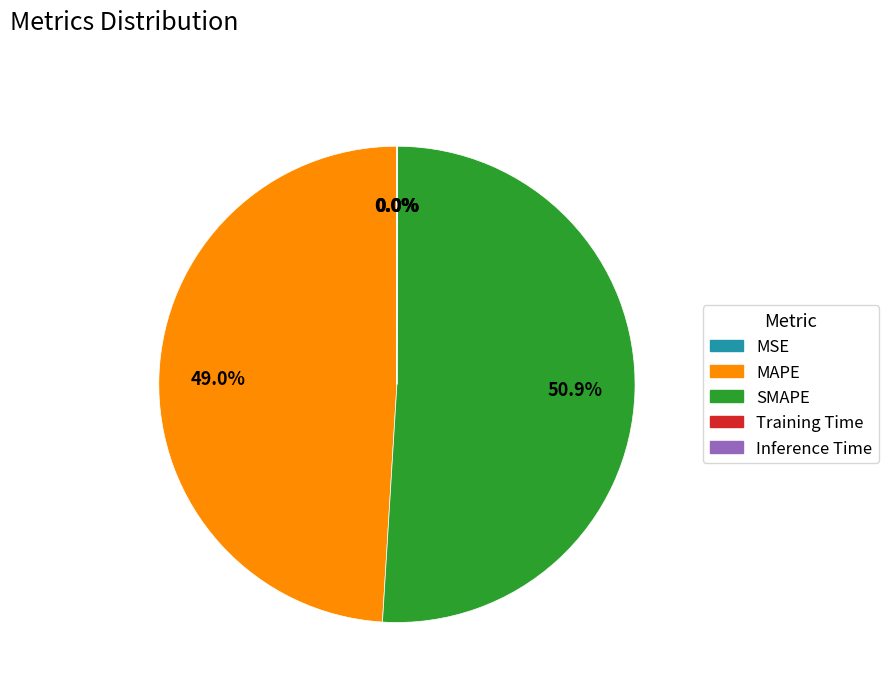

What portion of the pie excludes MAPE?

51.0%